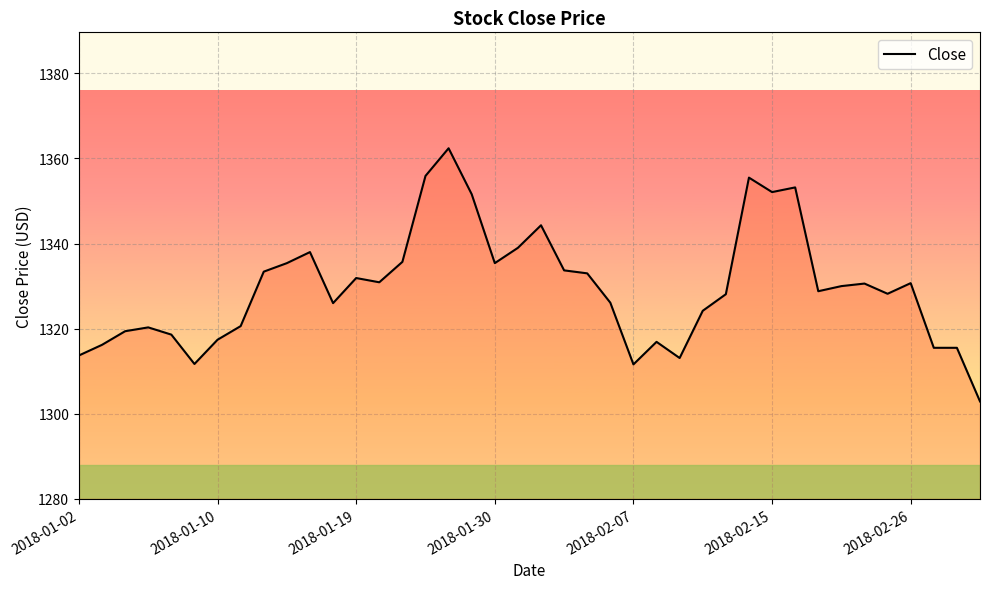

How many values are below 1330?

20